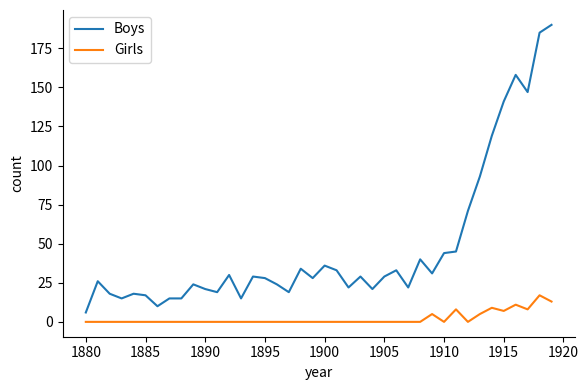

What is the maximum value for Girls?

17